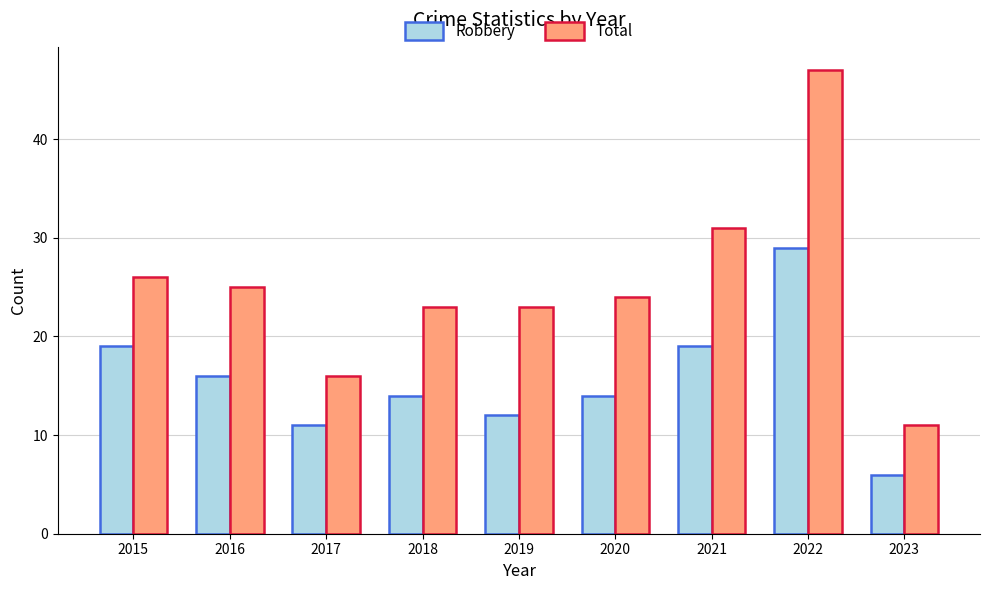

At which label is Robbery closest to 17?

2016